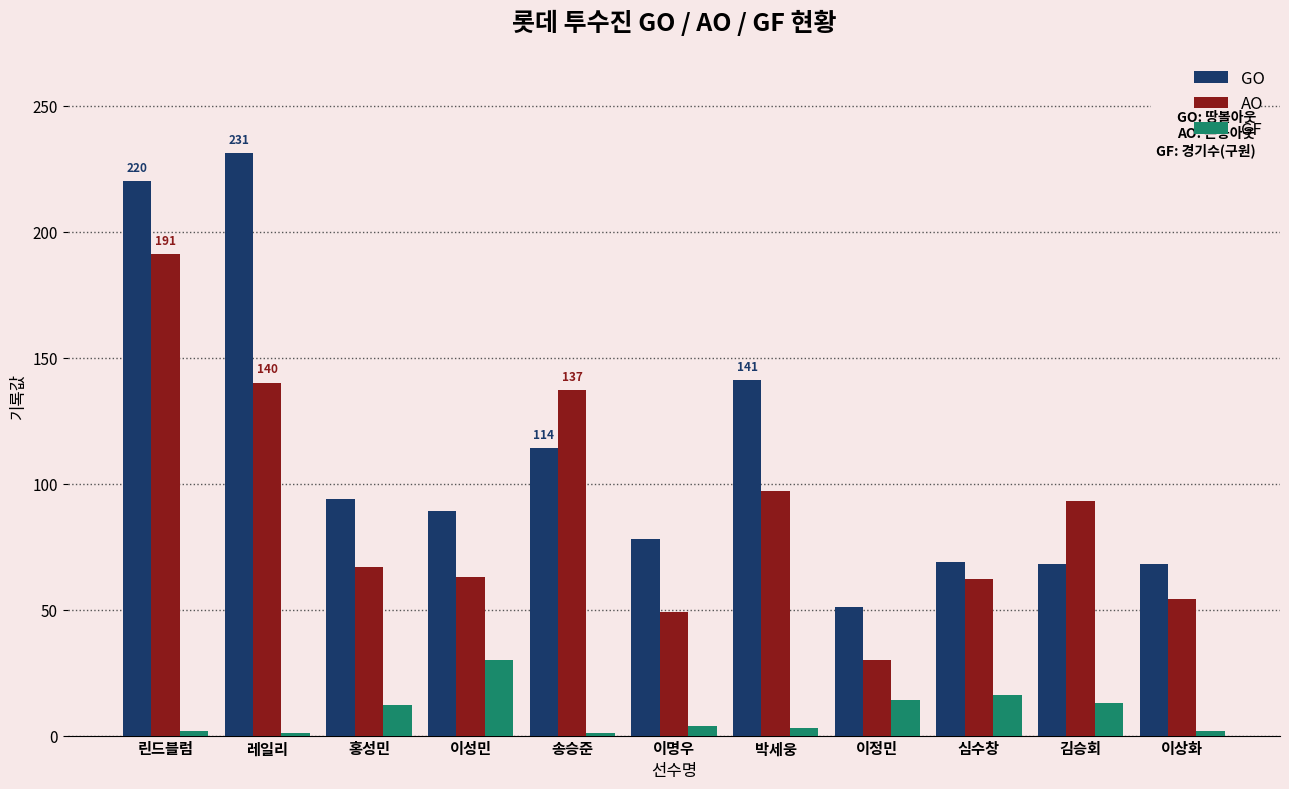

What is the difference between the maximum and minimum values in the AO series?

161